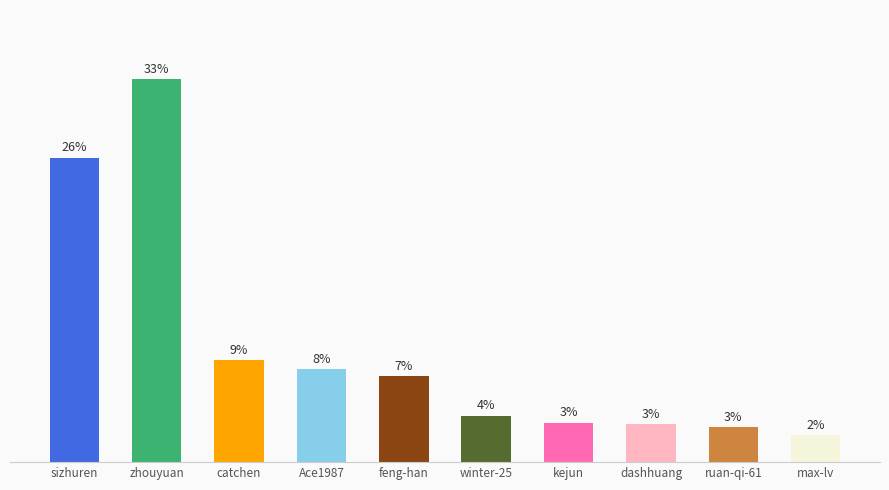

Which category has the lowest value across all series?

max-lv